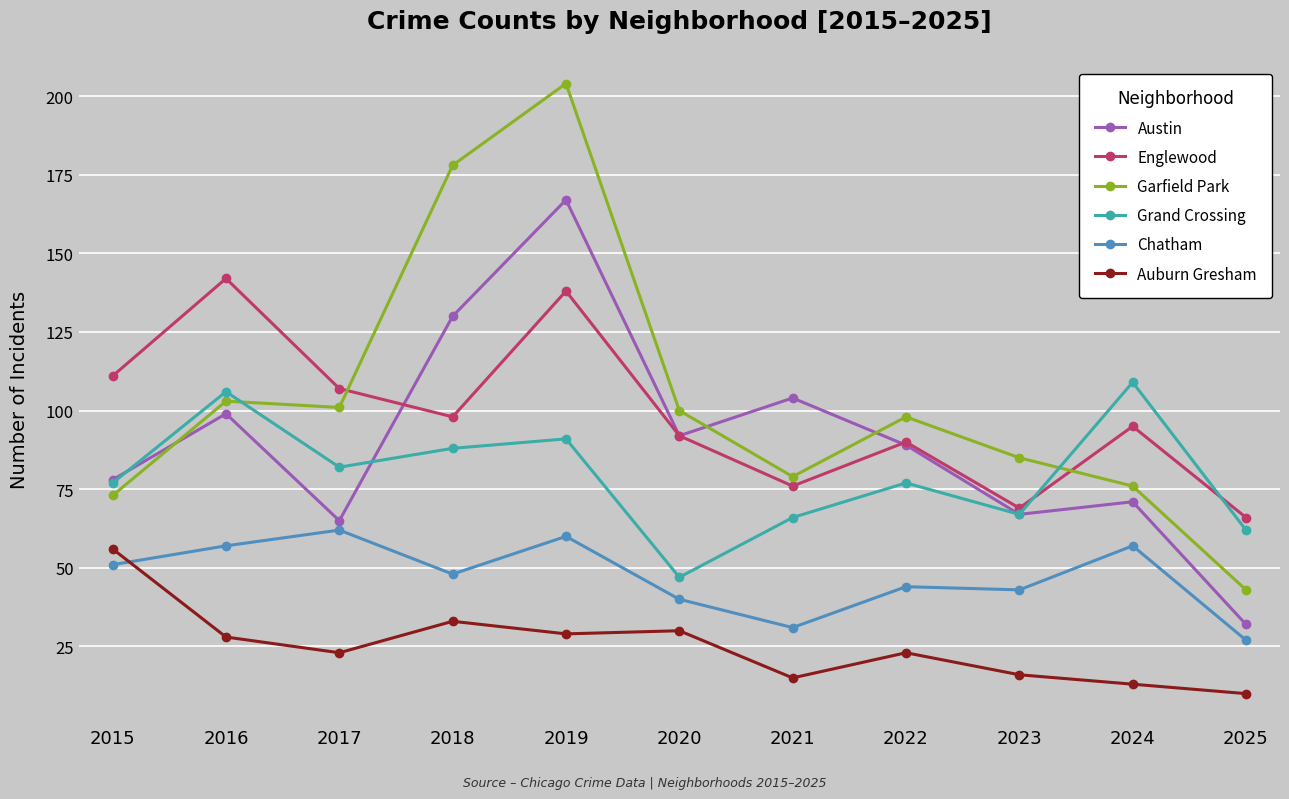

What is the value of the Grand Crossing point at the 6th from the left?

47